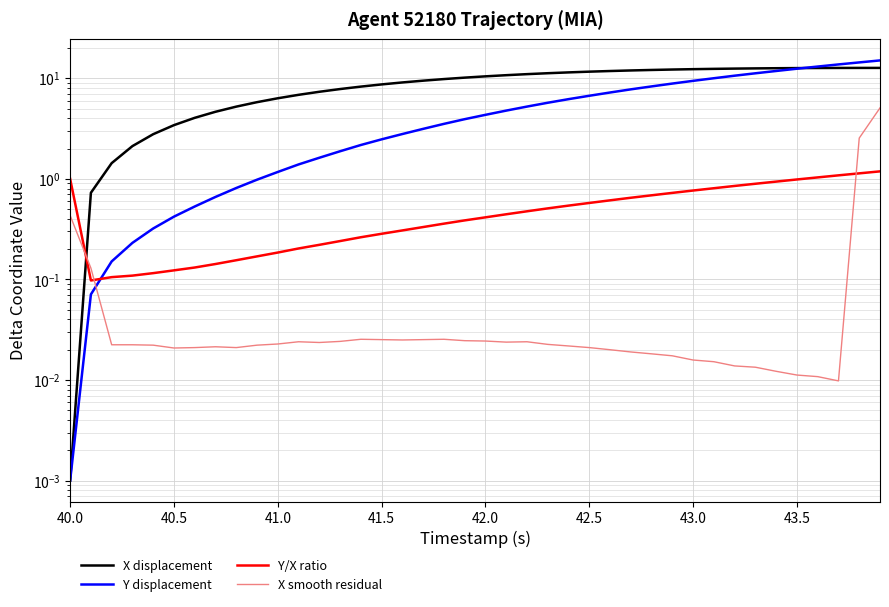

How many distinct data groups are displayed?

4